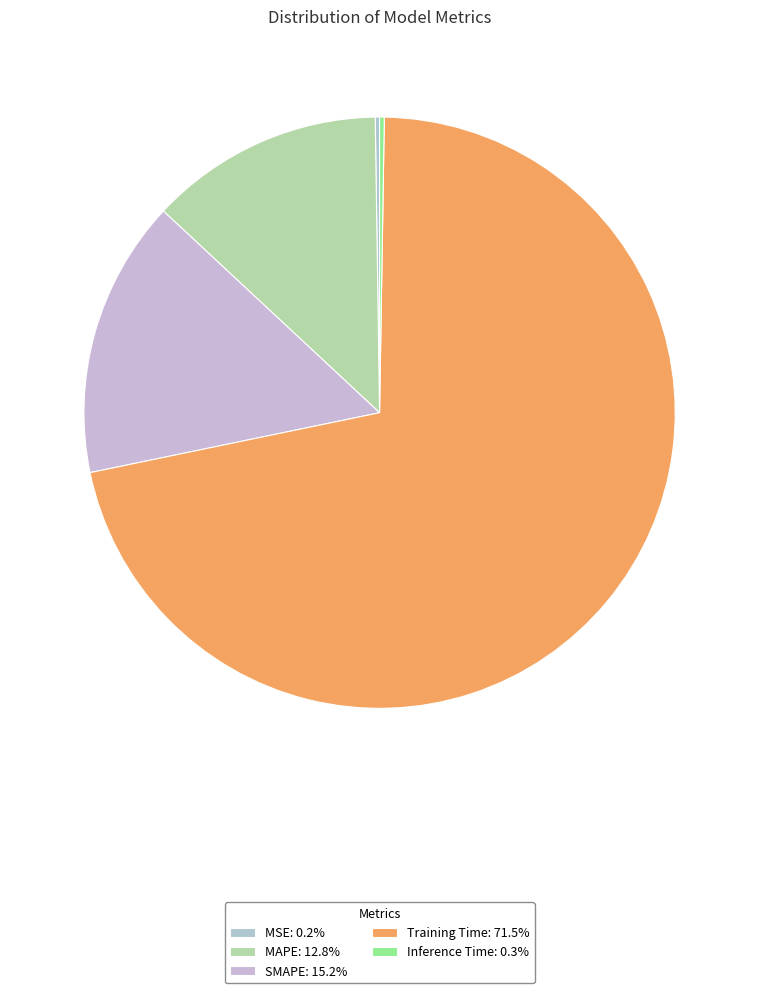

Rank the categories by value from highest to lowest.

Training Time, SMAPE, MAPE, Inference Time, MSE